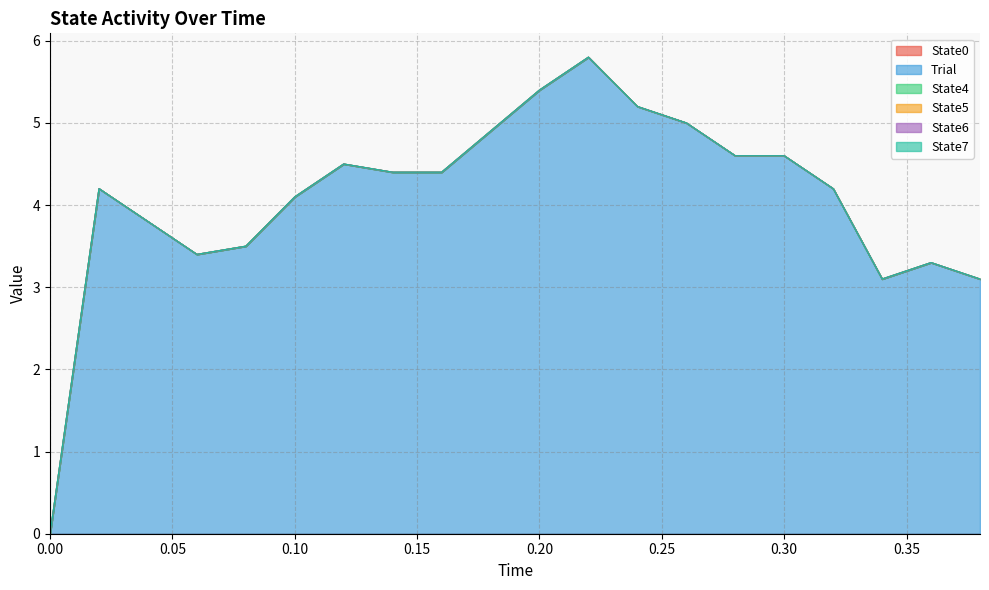

What is the difference between the highest and lowest values at 0.2?

5.4